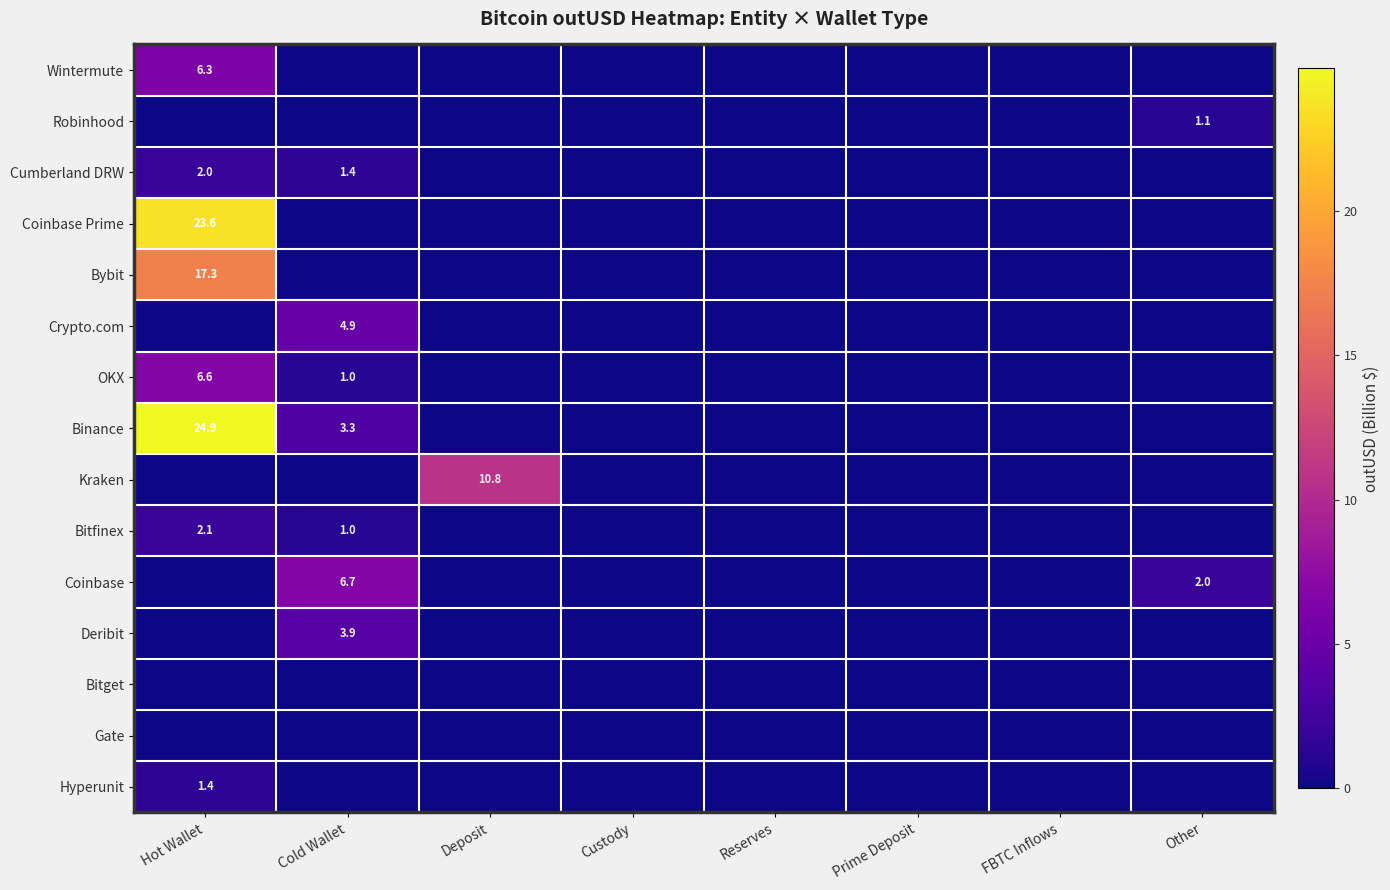

The value of OKX at Cold Wallet is 1.0. True or false?

True